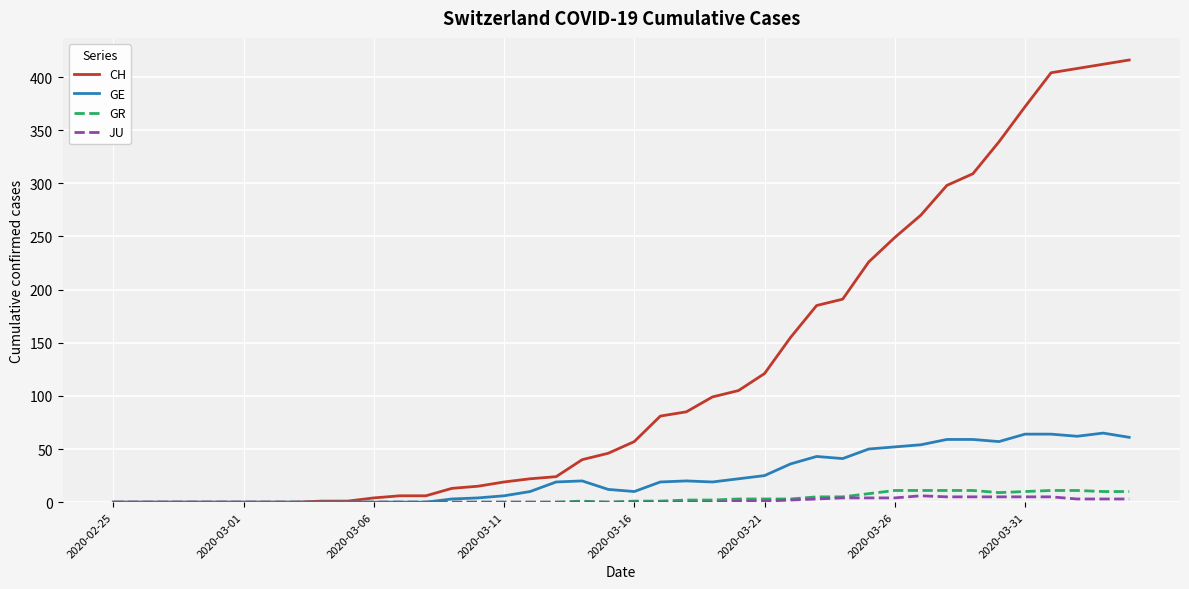

Which series has the largest range (max minus min)?

CH